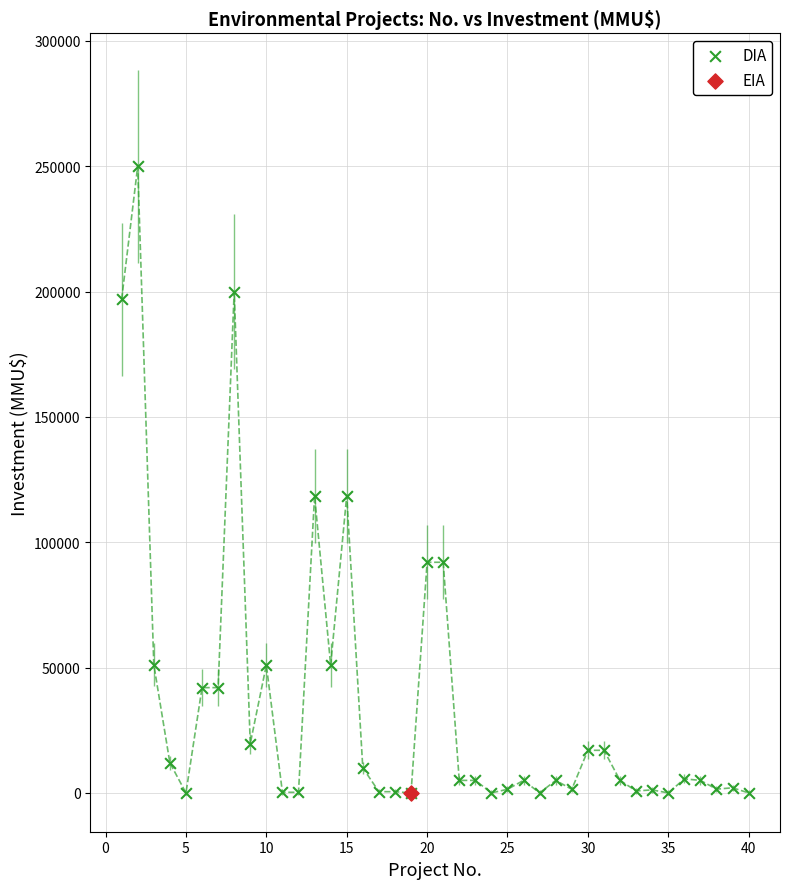

What are all the series names shown in the legend?

DIA, EIA